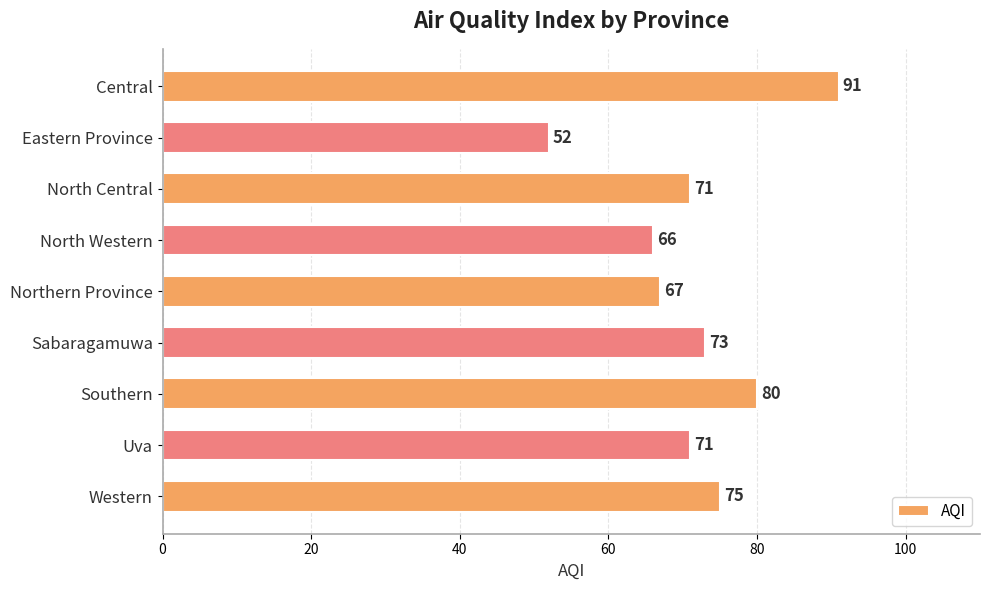

What is the sum of the values at Central and Northern Province?

158